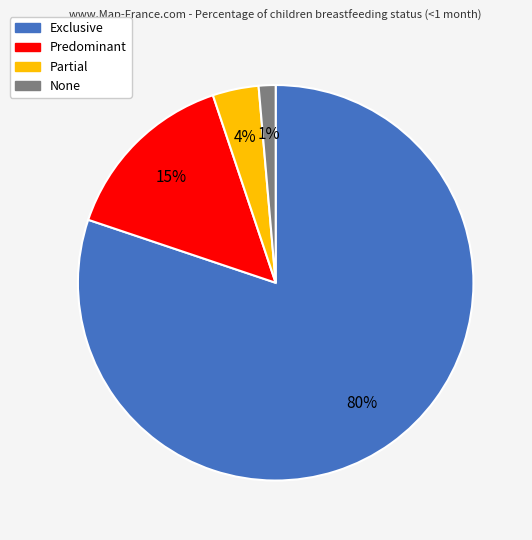

Which category has the biggest portion of the pie?

Exclusive